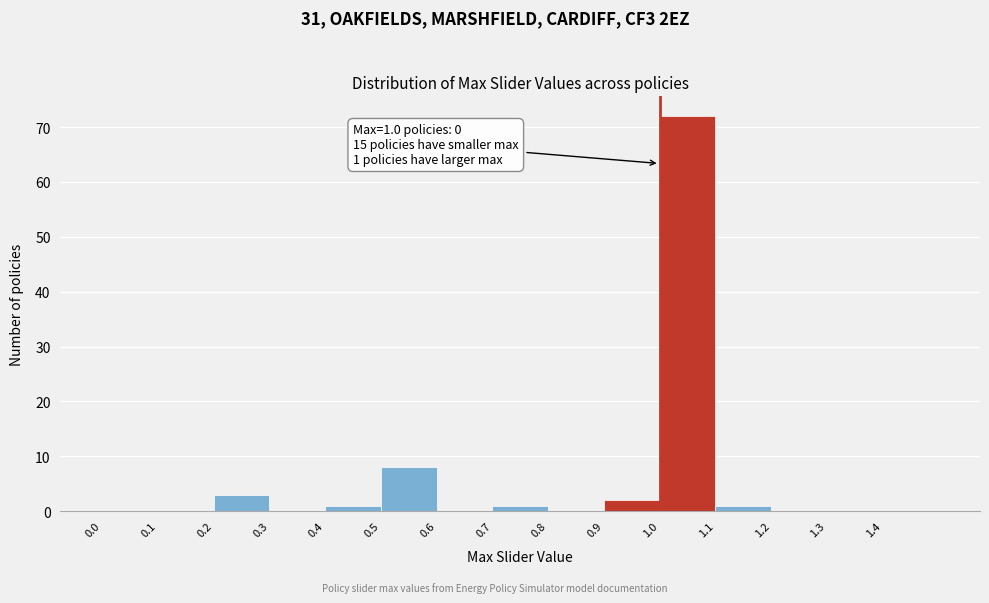

Over which range of the x-axis is the bar tallest?

1.0 to 1.1